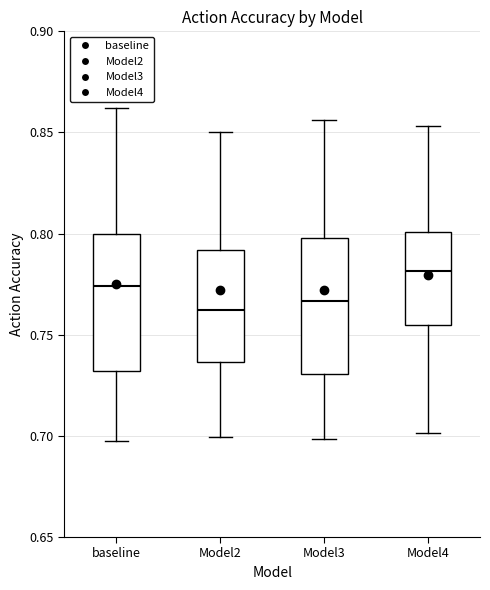

Reading left to right, transcribe this box plot: for each box, give where its median line is, the range the box spans, and where its two whiskers end, as read against the y-axis. The values are not printed on the chart, so give them approximately, as read against the axis.

baseline: median 0.775, box 0.730 to 0.800, whiskers 0.695 to 0.860
Model2: median 0.760, box 0.735 to 0.790, whiskers 0.700 to 0.850
Model3: median 0.765, box 0.730 to 0.800, whiskers 0.700 to 0.855
Model4: median 0.780, box 0.755 to 0.800, whiskers 0.700 to 0.855